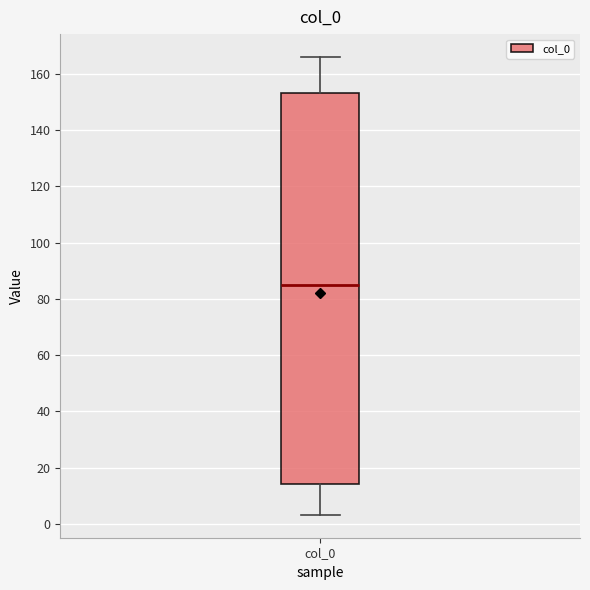

Where does the lower whisker of the box for col_0 end on the y-axis? The values are not printed on the chart, so give them approximately, as read against the axis.

4